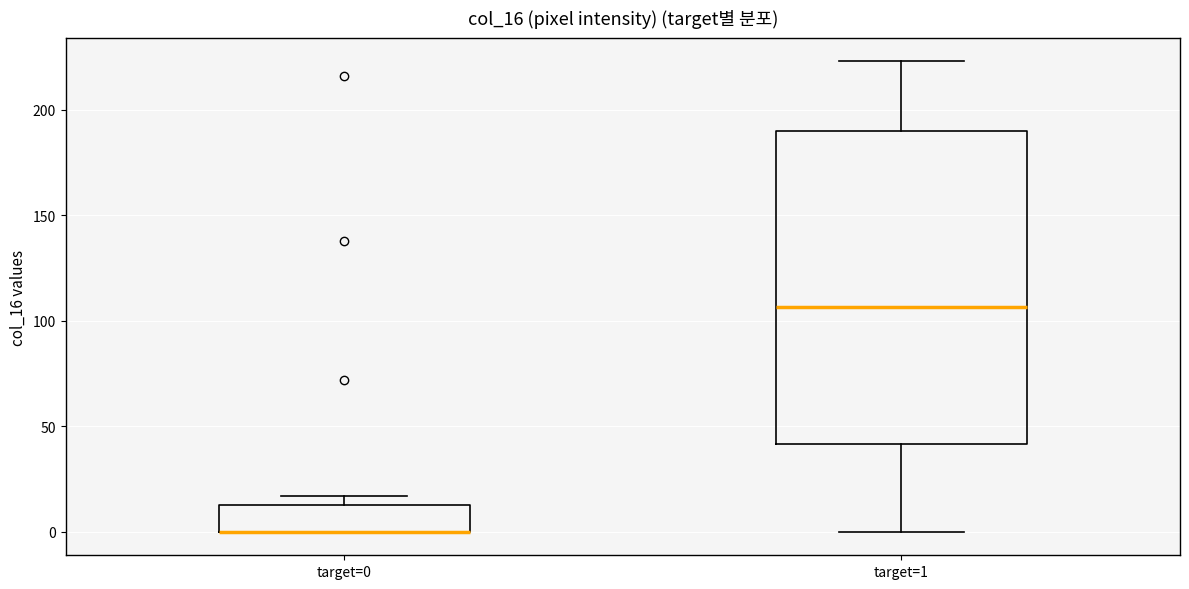

Comparing the boxes themselves (not the whiskers), which one is the tallest?

target=1